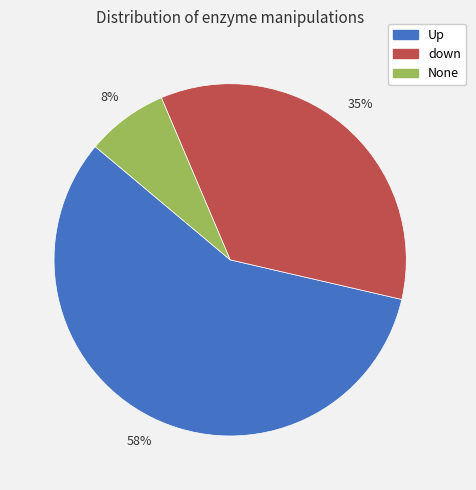

How many slices are in this pie chart?

3